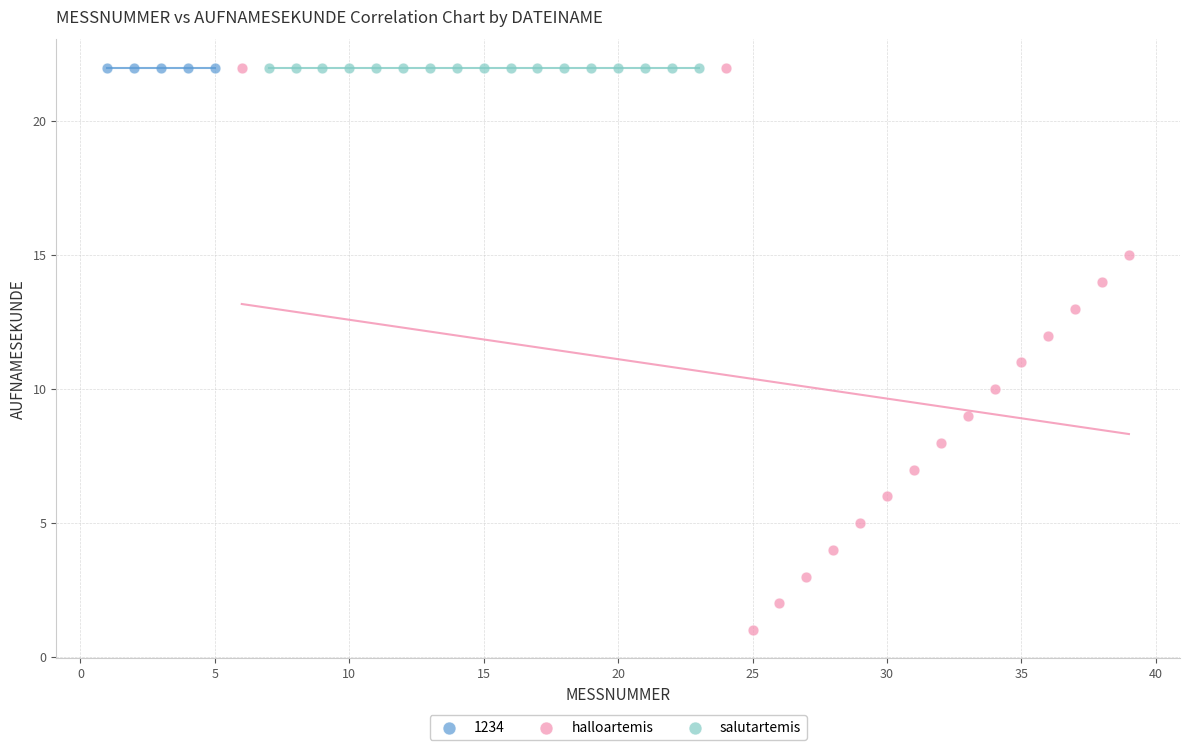

Which series reaches the minimum Y coordinate?

halloartemis